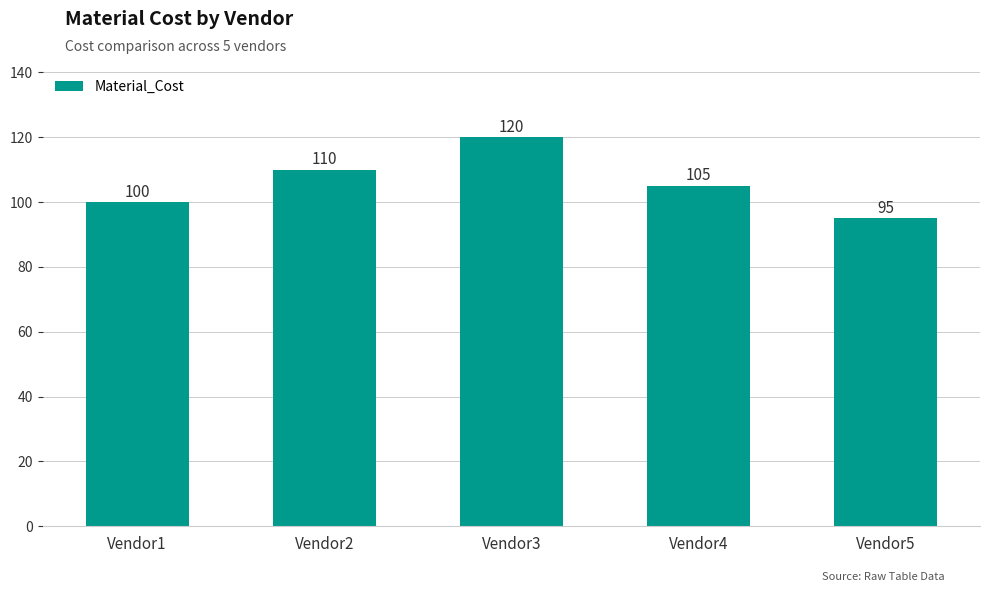

At which label does the data first exceed 105?

Vendor2